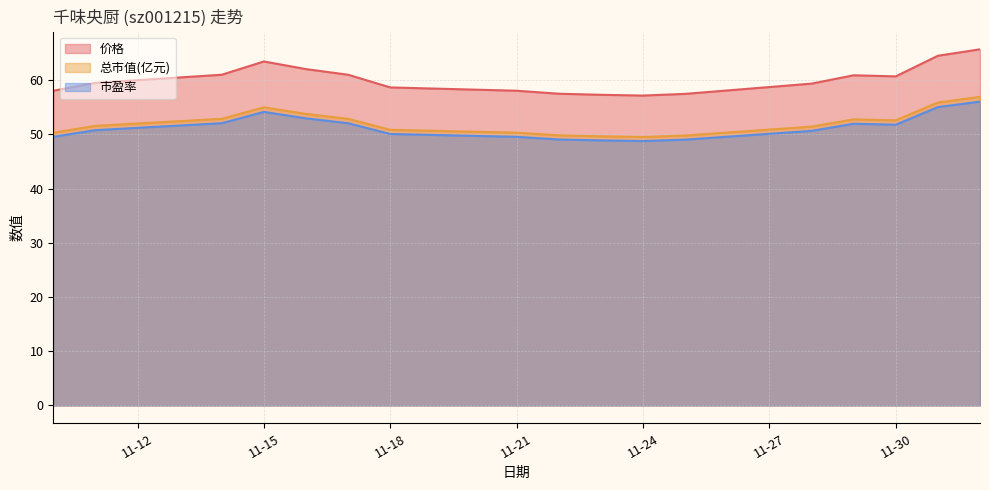

At 2022-11-23, list the series in order from largest to smallest.

价格, 总市值(亿元), 市盈率